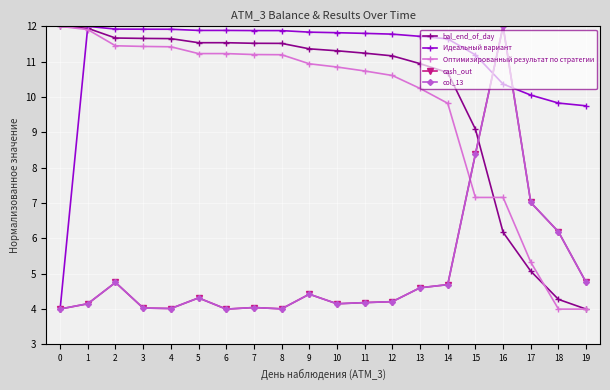

Reading left to right, list all the values displayed in this chart.

bal_end_of_day: 12.0	11.9	11.7	11.7	11.7	11.5	11.5	11.5	11.5	11.4	11.3	11.2	11.2	10.9	10.7	9.1	6.2	5.1	4.3	4.0
Идеальный вариант: 4.0	12.0	11.9	11.9	11.9	11.9	11.9	11.9	11.9	11.8	11.8	11.8	11.8	11.7	11.6	11.2	10.4	10.1	9.8	9.8
Оптимизированный результат по стратегии: 12.0	11.9	11.4	11.4	11.4	11.2	11.2	11.2	11.2	10.9	10.8	10.7	10.6	10.2	9.8	7.2	7.2	5.3	4.0	4.0
cash_out: 4.0	4.2	4.8	4.0	4.0	4.3	4.0	4.0	4.0	4.4	4.2	4.2	4.2	4.6	4.7	8.4	12.0	7.0	6.2	4.8
col_13: 4.0	4.2	4.8	4.0	4.0	4.3	4.0	4.0	4.0	4.4	4.2	4.2	4.2	4.6	4.7	8.4	12.0	7.0	6.2	4.8